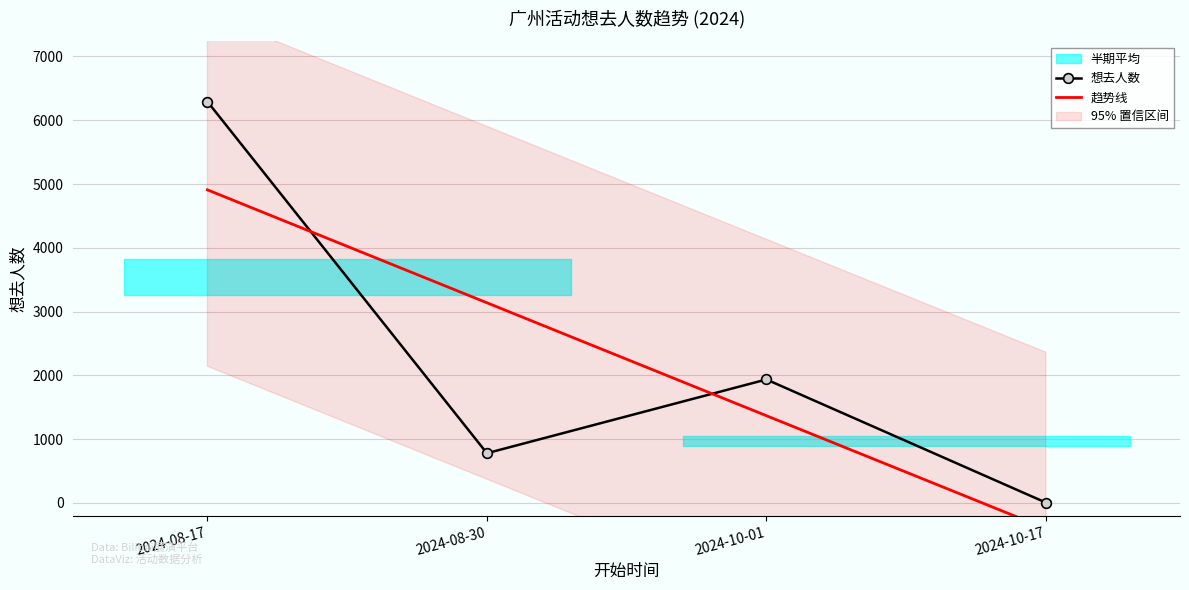

At which label does 想去人数 reach its peak?

2024-08-17